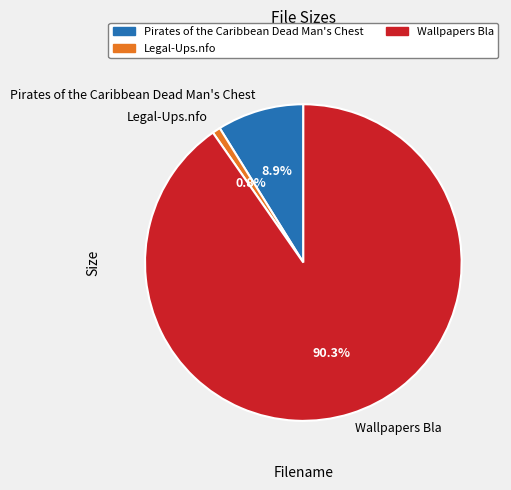

What is the smallest slice in the pie chart?

Legal-Ups.nfo